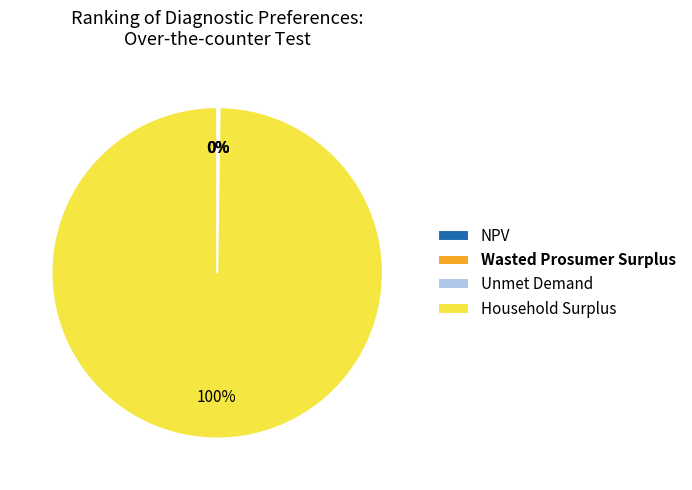

Which category has the biggest portion of the pie?

Household Surplus